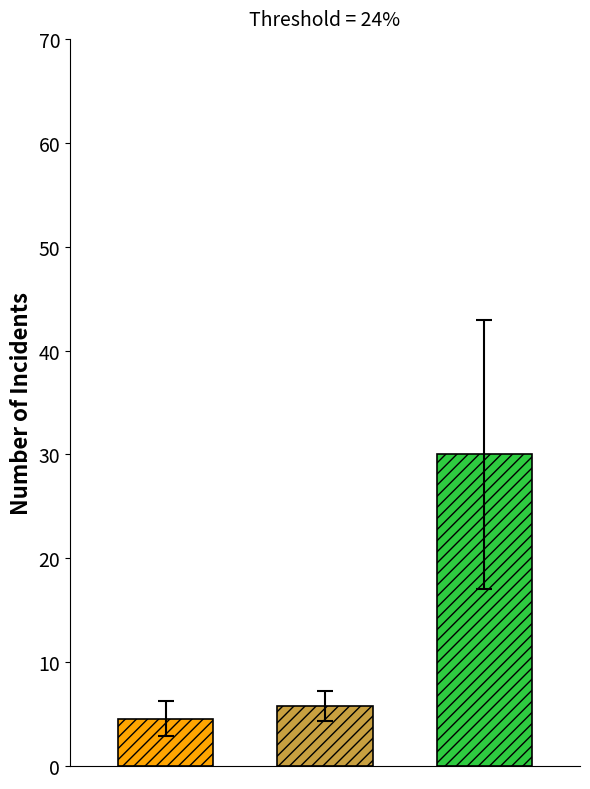

What is the smallest value displayed?

4.6